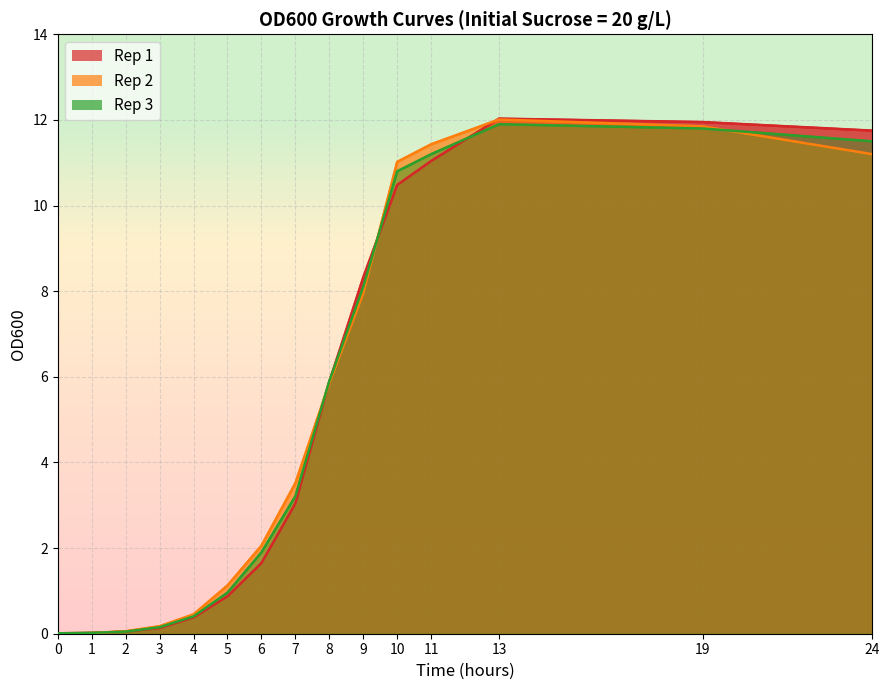

Rank the series by their maximum value, from lowest to highest.

Rep 3, Rep 2, Rep 1